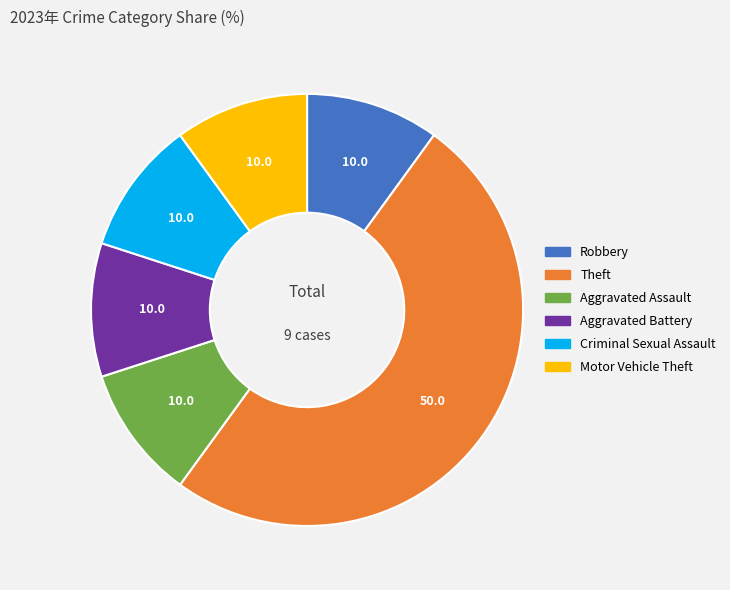

Which slice is the largest?

Theft